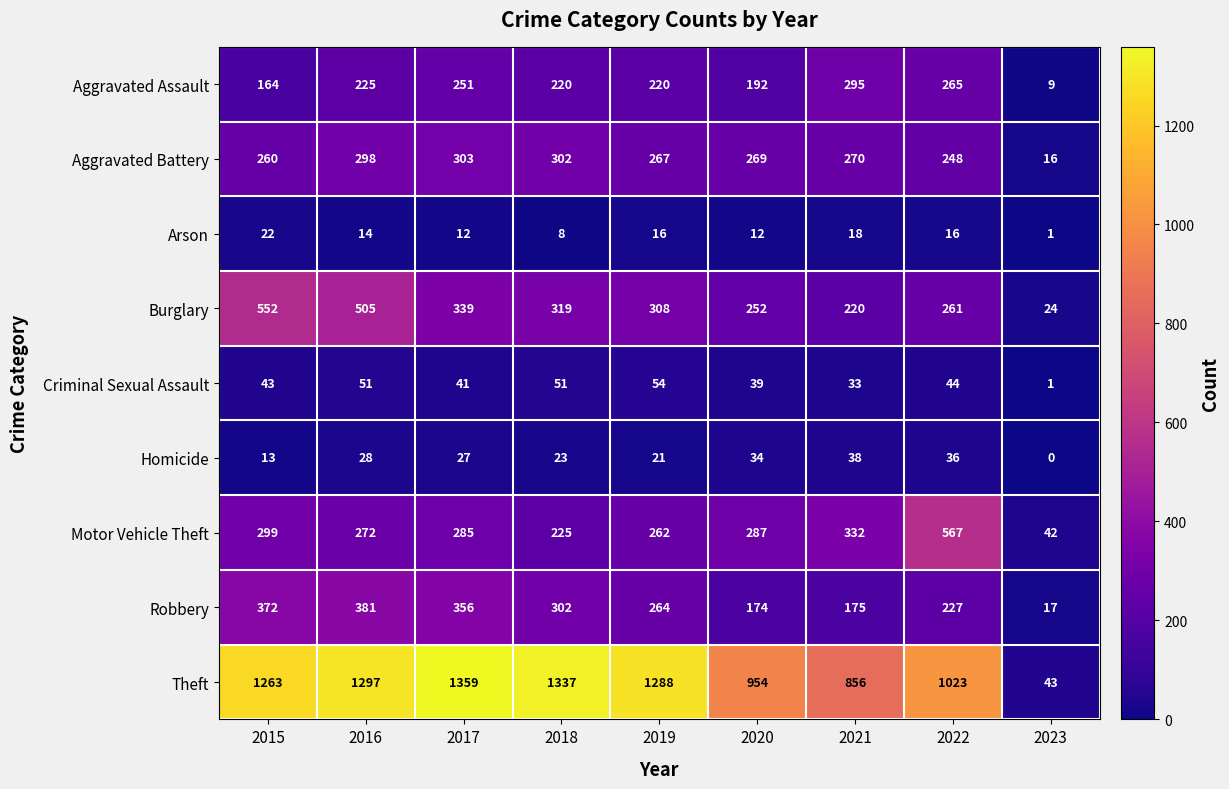

Is it true that Motor Vehicle Theft equals 149 at 2015?

False